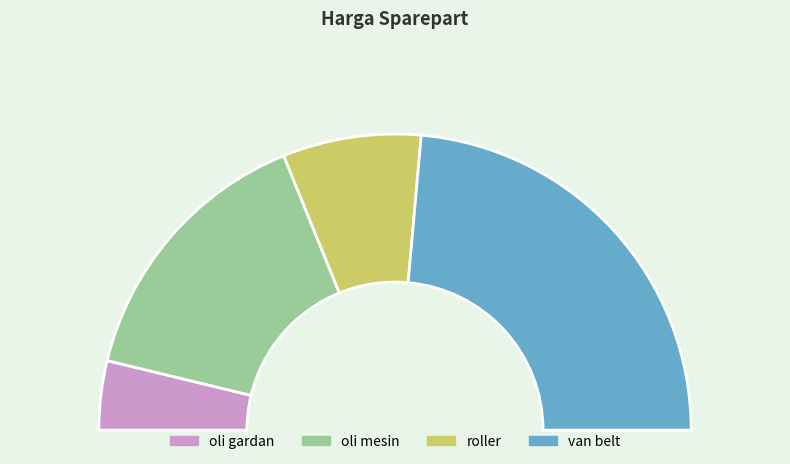

What percentage do oli gardan and roller together represent?

22.6%